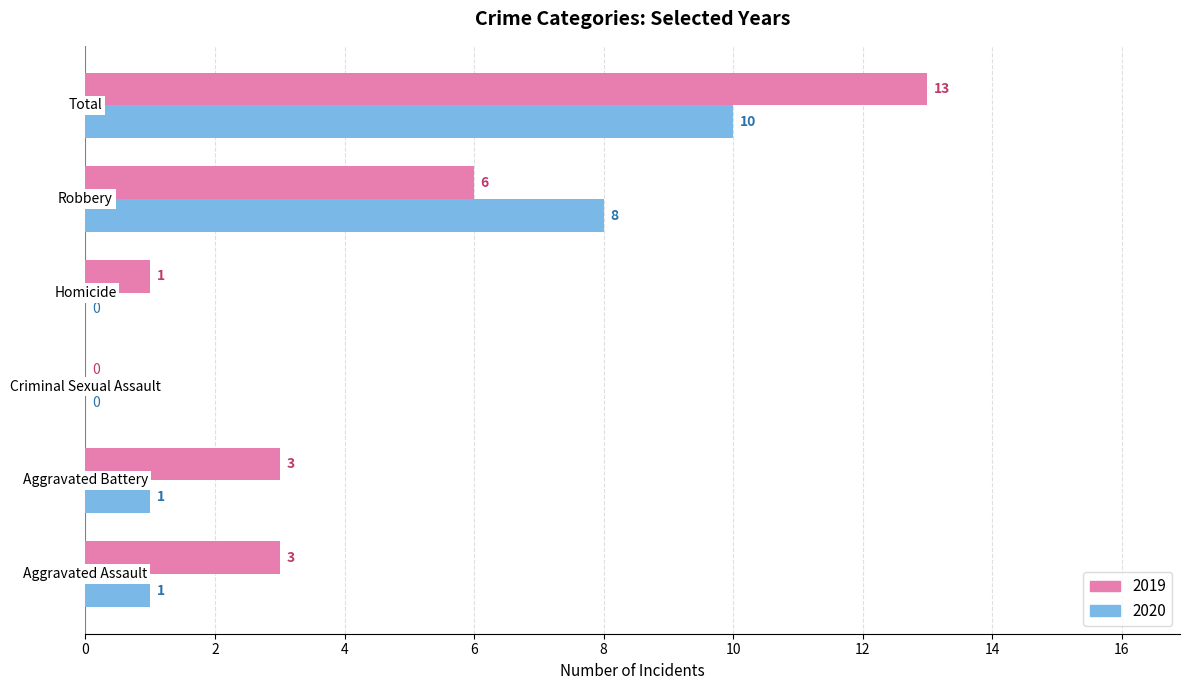

How many values in 2019 are above zero?

5